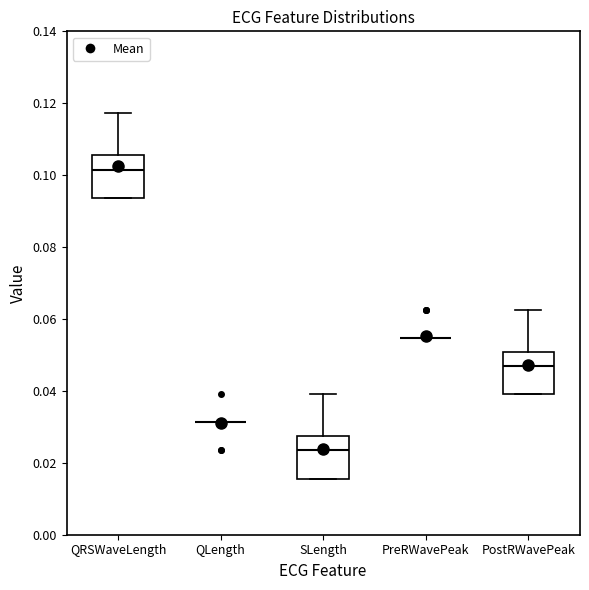

Reading left to right, transcribe this box plot: for each box, give where its median line is, the range the box spans, and where its two whiskers end, as read against the y-axis. The values are not printed on the chart, so give them approximately, as read against the axis.

QRSWaveLength: median 0.102, box 0.094 to 0.106, whiskers 0.094 to 0.118
QLength: box collapsed to a line at 0.032, whiskers 0.032 to 0.032
SLength: median 0.024, box 0.016 to 0.028, whiskers 0.016 to 0.040
PreRWavePeak: box collapsed to a line at 0.054, whiskers 0.054 to 0.054
PostRWavePeak: median 0.046, box 0.040 to 0.050, whiskers 0.040 to 0.062